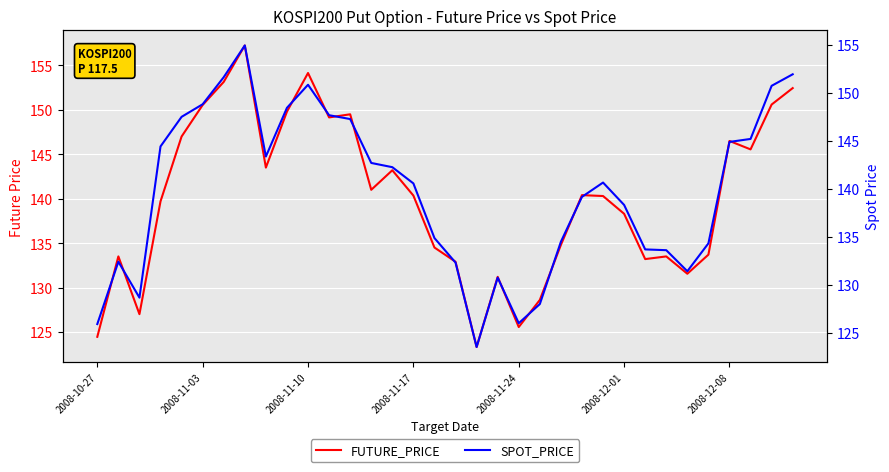

Rank the series by their maximum value, from lowest to highest.

SPOT_PRICE, FUTURE_PRICE